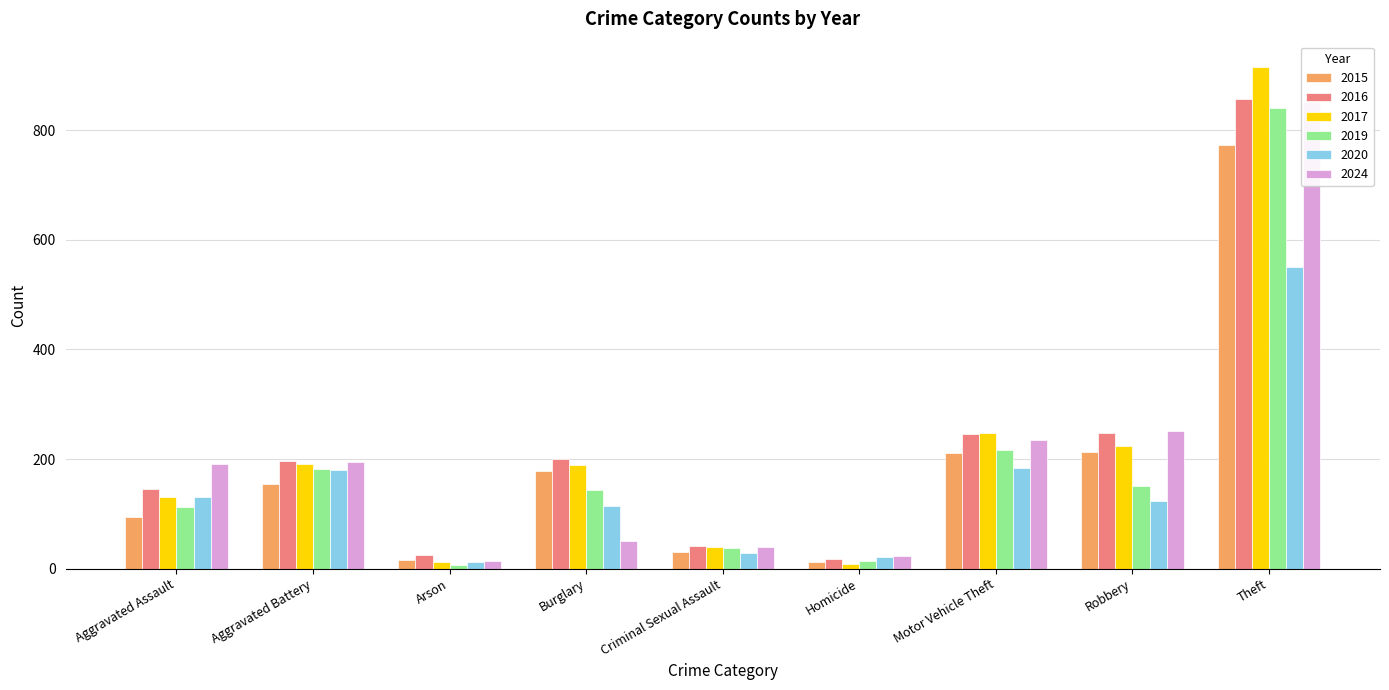

At which label does 2019 reach its minimum?

Arson